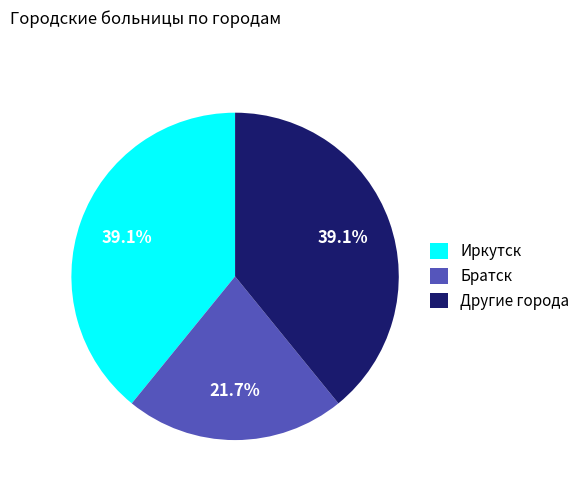

Which category has the smallest portion of the pie?

Братск